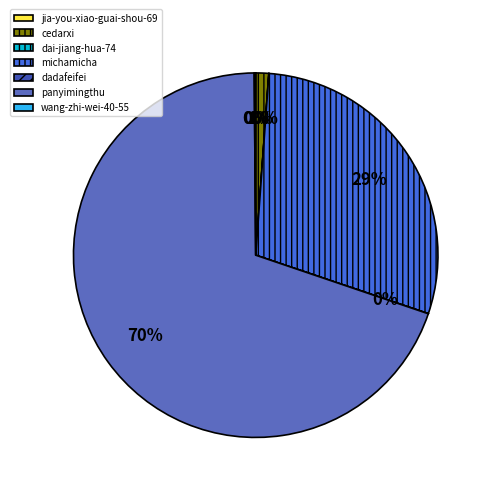

Is it true that cedarxi is 11% of the pie?

False